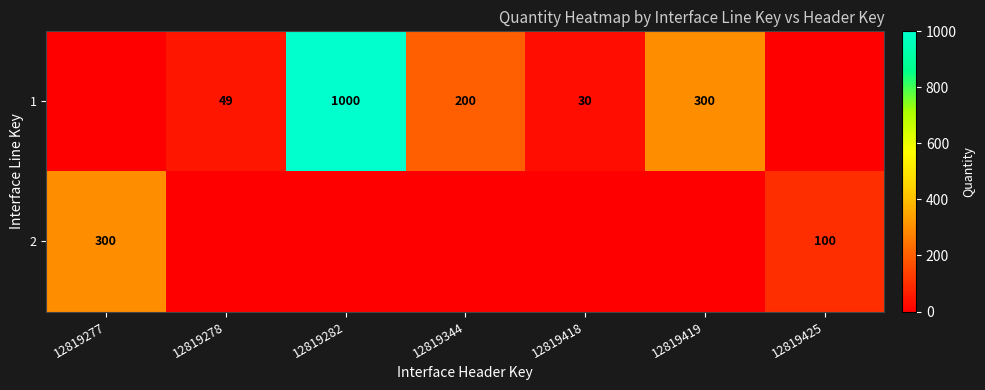

Is it true that 1 equals 67 at 12819278?

False